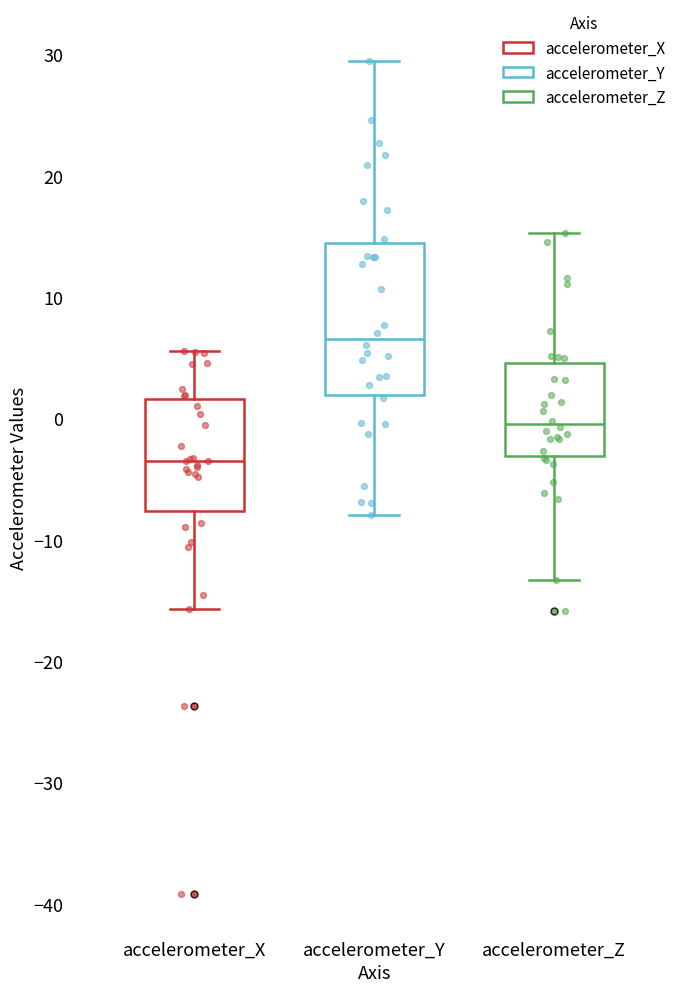

Reading left to right, transcribe this box plot: for each box, give where its median line is, the range the box spans, and where its two whiskers end, as read against the y-axis. The values are not printed on the chart, so give them approximately, as read against the axis.

accelerometer_X: median -4, box -8 to 2, whiskers -16 to 6
accelerometer_Y: median 7, box 2 to 14, whiskers -8 to 29
accelerometer_Z: median 0, box -3 to 5, whiskers -13 to 15